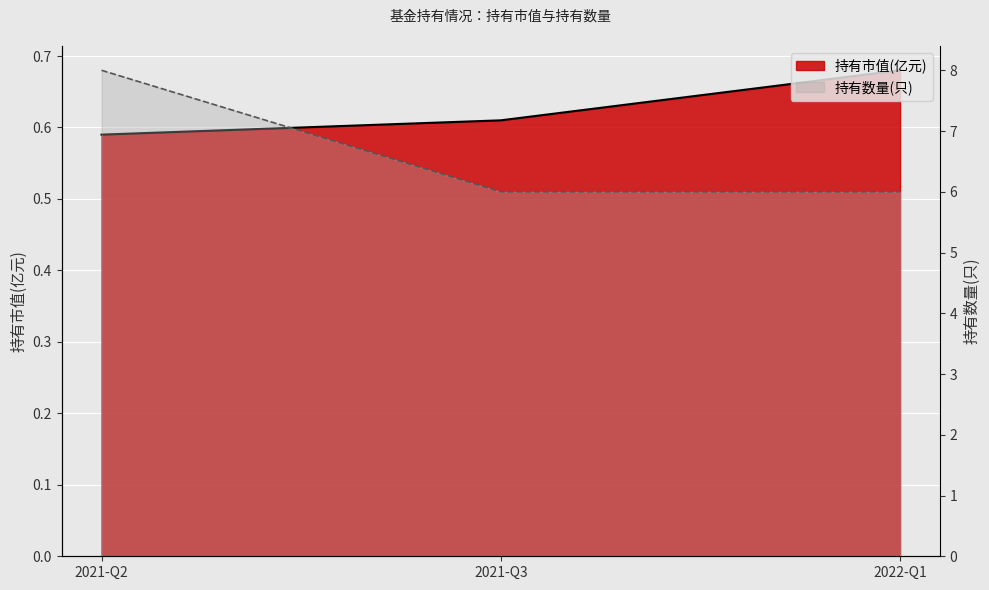

Count the 持有市值(亿元) values in the range 0 to 1.

3